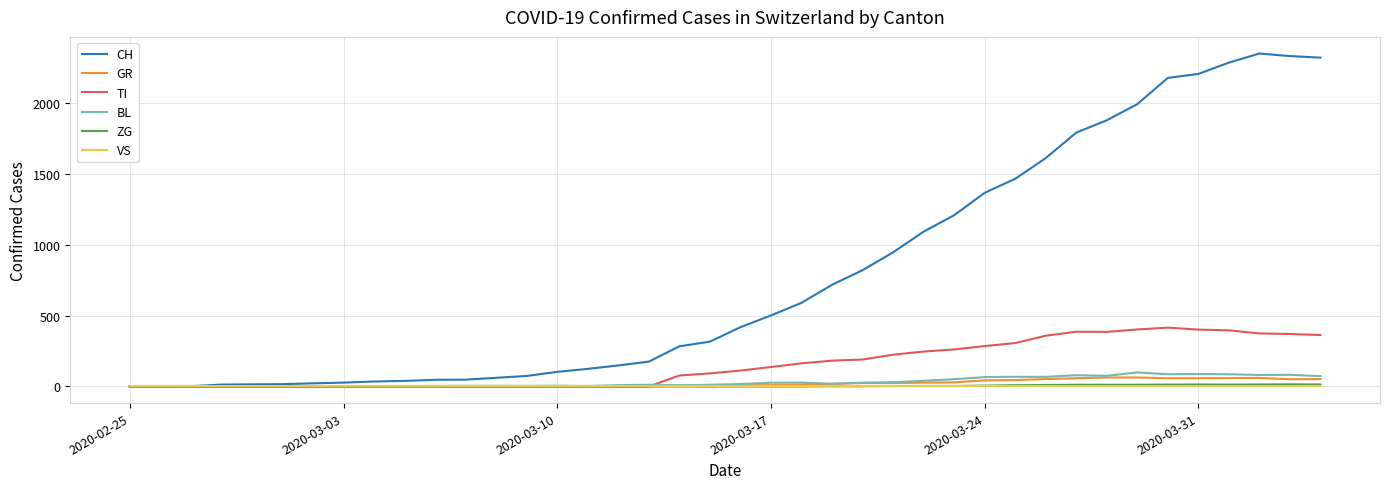

Is this an area chart (filled region under the line)?

No